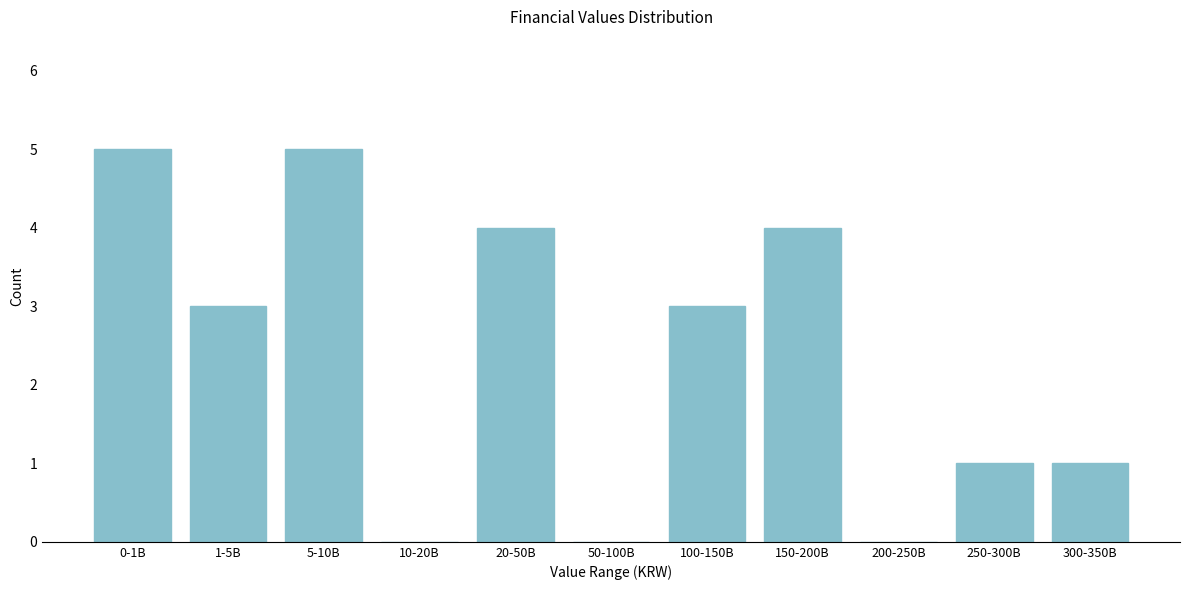

Reading left to right, list all the values displayed in this chart.

0-1B=5	1-5B=3	5-10B=5	10-20B=0	20-50B=4	50-100B=0	100-150B=3	150-200B=4	200-250B=0	250-300B=1	300-350B=1